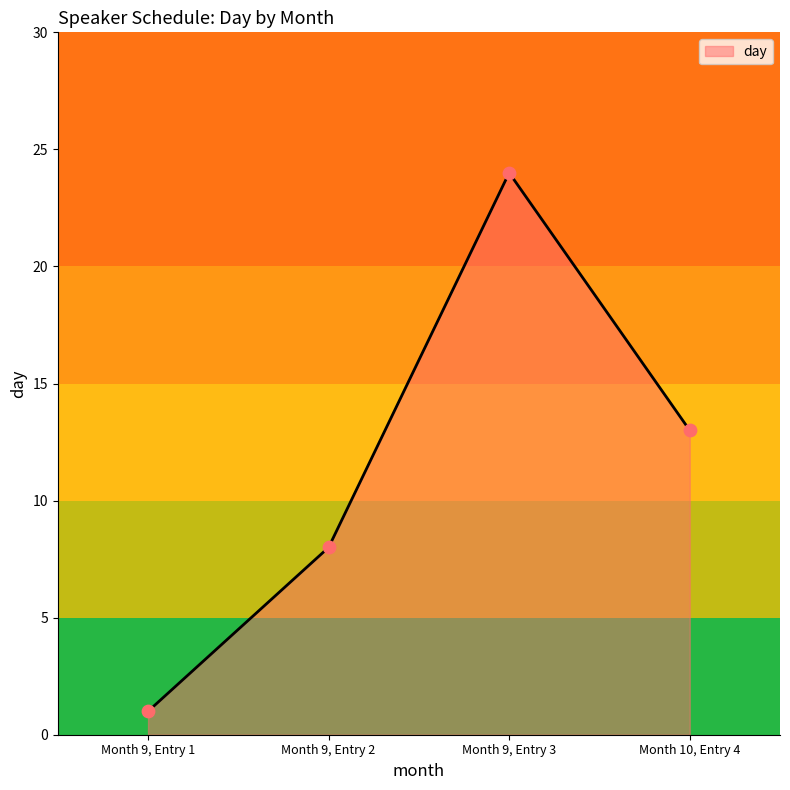

Which has a higher value, Month 9, Entry 1 or Month 9, Entry 3?

Month 9, Entry 3